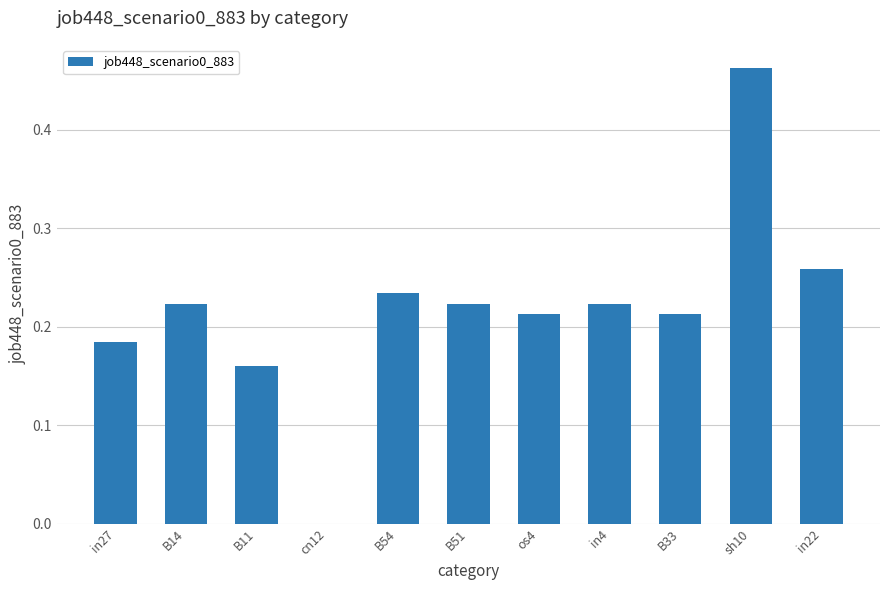

What is the sum of all values?

2.4